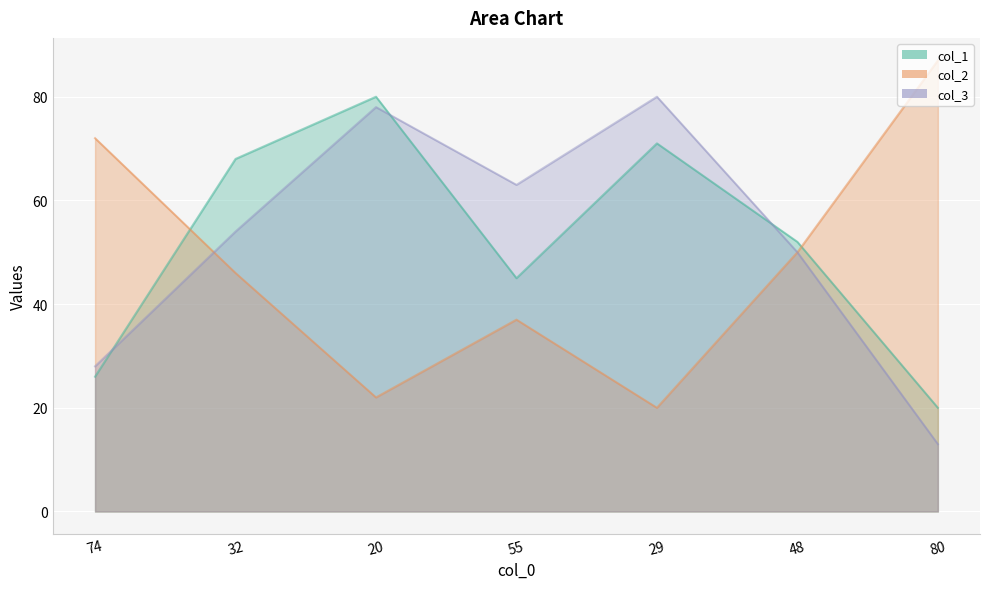

Which series has the widest spread of values?

col_2